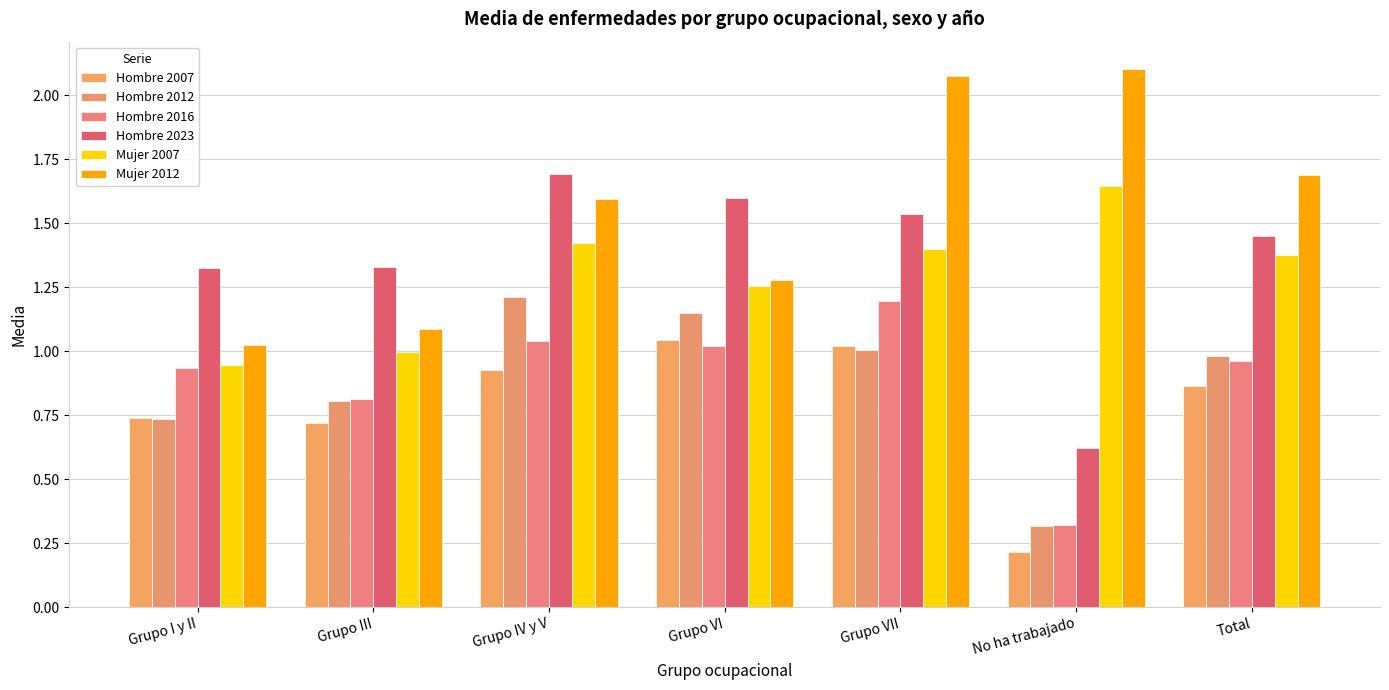

At Total, list the series in order from largest to smallest.

Mujer 2012, Hombre 2023, Mujer 2007, Hombre 2012, Hombre 2016, Hombre 2007